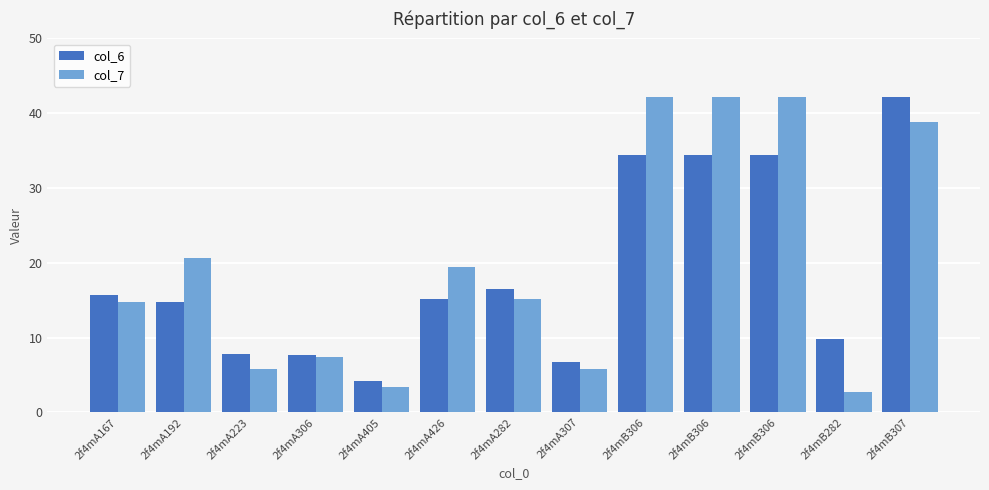

What is the maximum value shown in the chart?

42.1